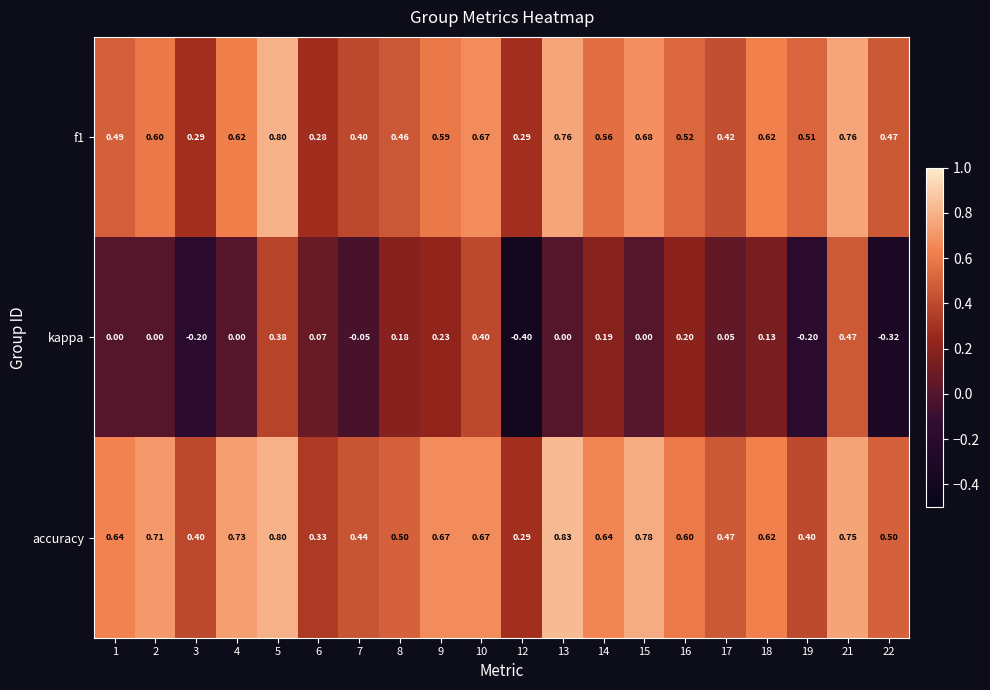

Which series has the widest spread of values?

kappa